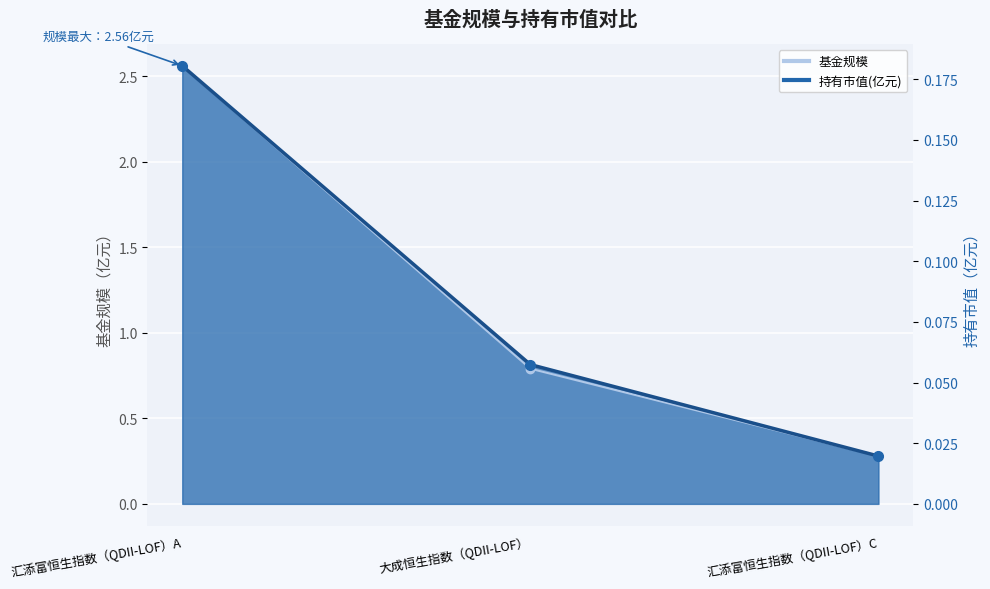

What position from the left is 汇添富恒生指数（QDII-LOF）A?

1